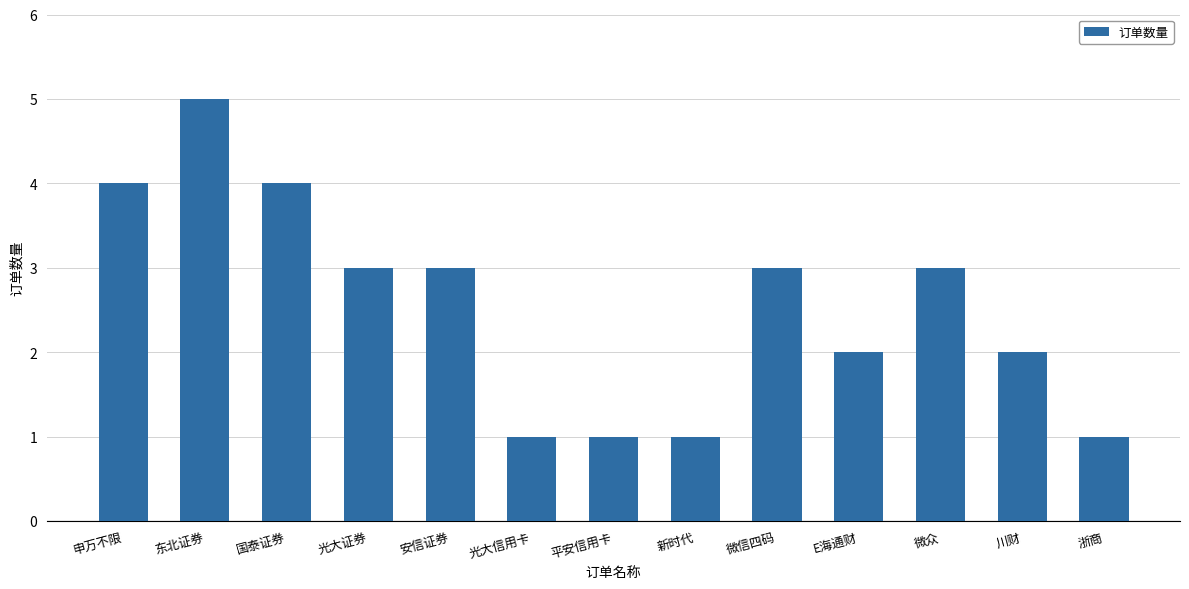

What is the greatest value displayed?

5